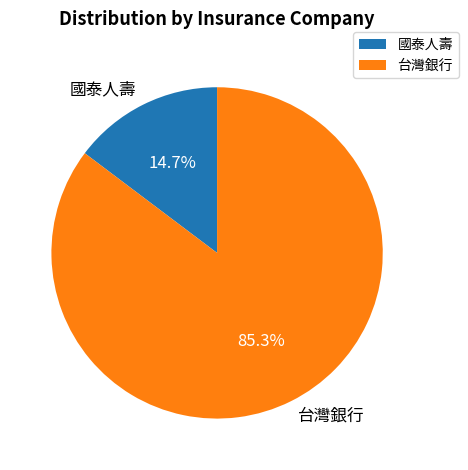

What is the ratio of the value at 台灣銀行 to the value at 國泰人壽?

5.8